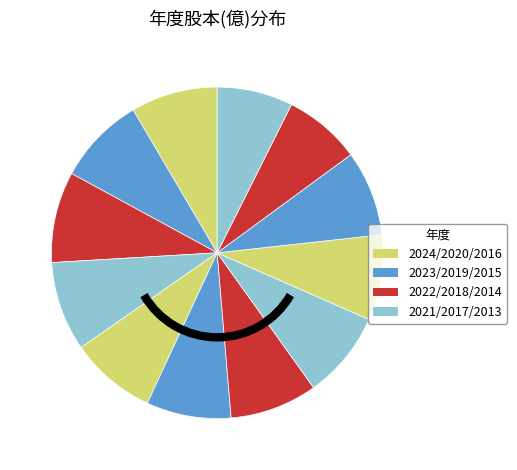

Which slice is the largest?

2022